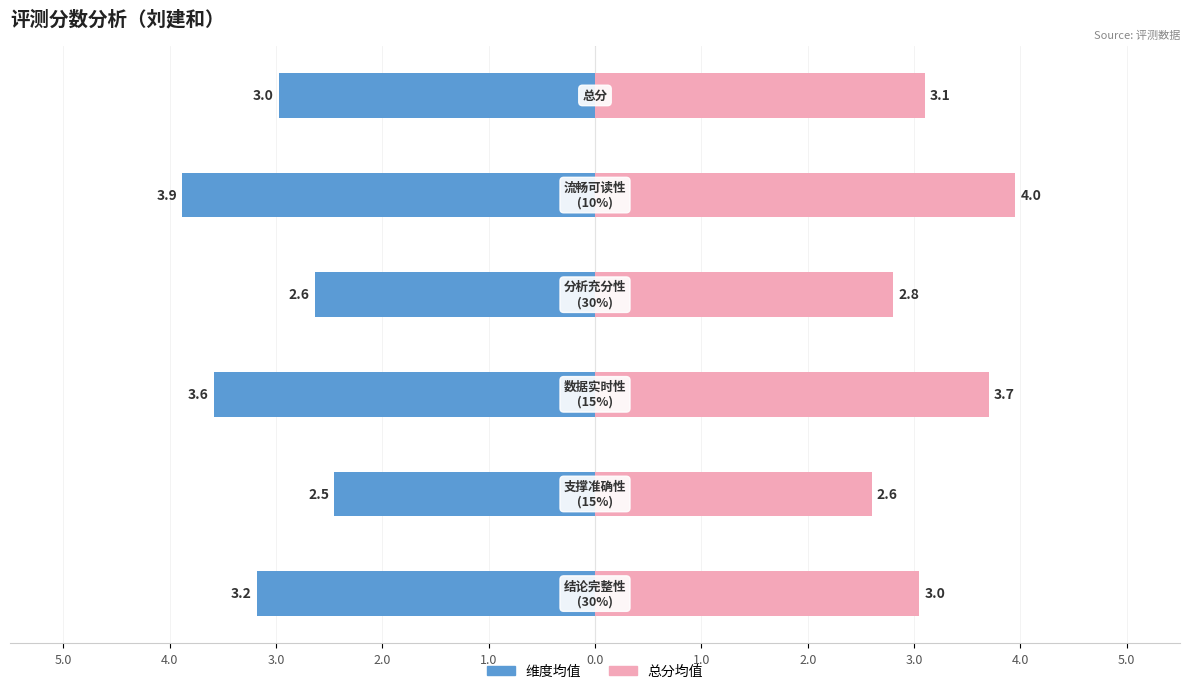

What value does the 维度均值 series have at 5.0?

-3.2